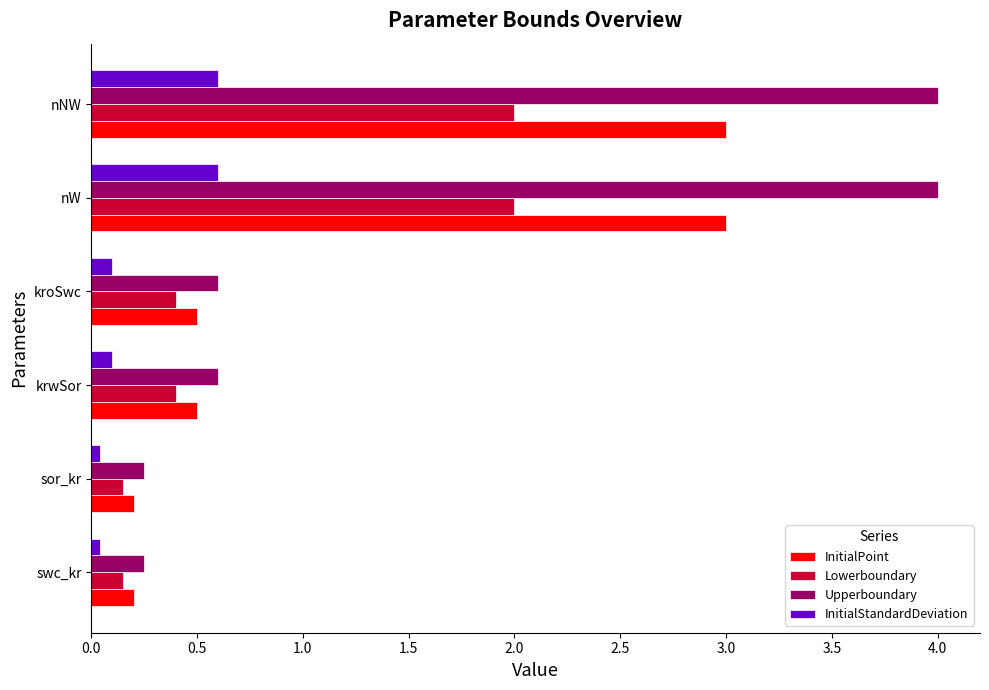

Is it true that Upperboundary equals 0.3 at krwSor?

False